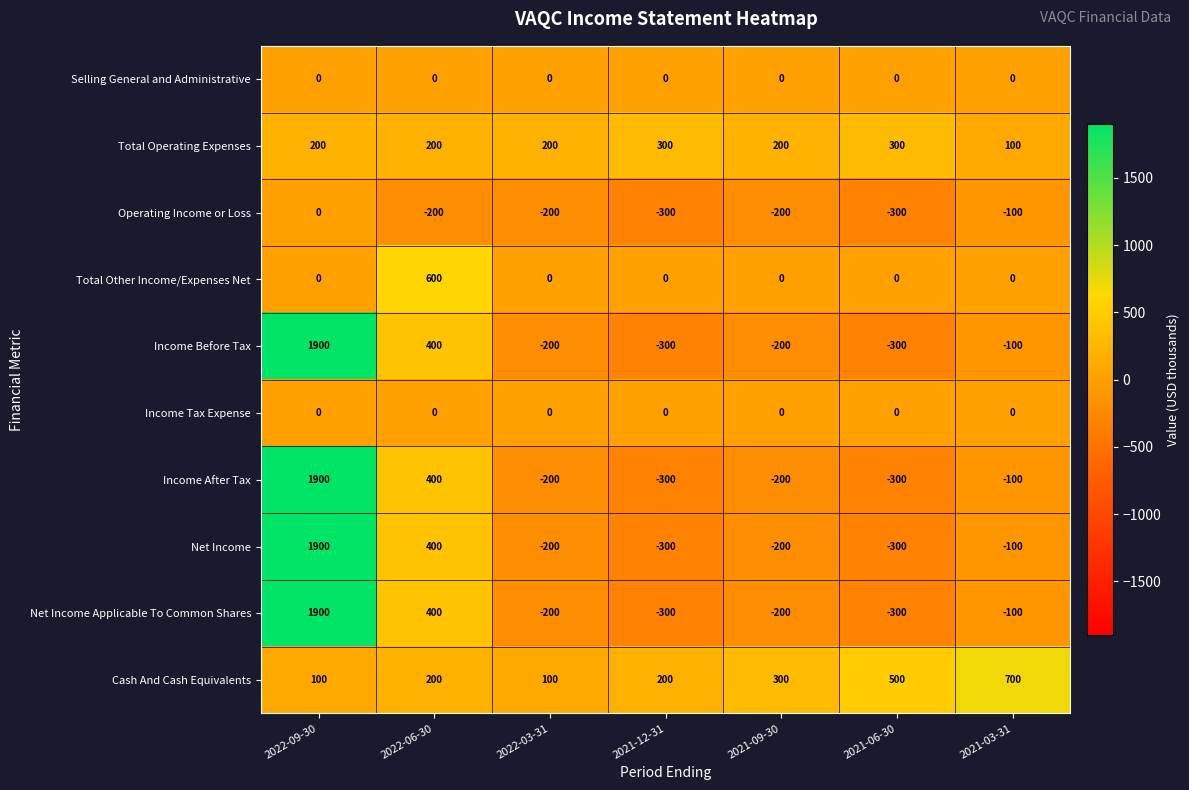

The Net Income Applicable To Common Shares series shows -522 at 2021-12-31. True or false?

False